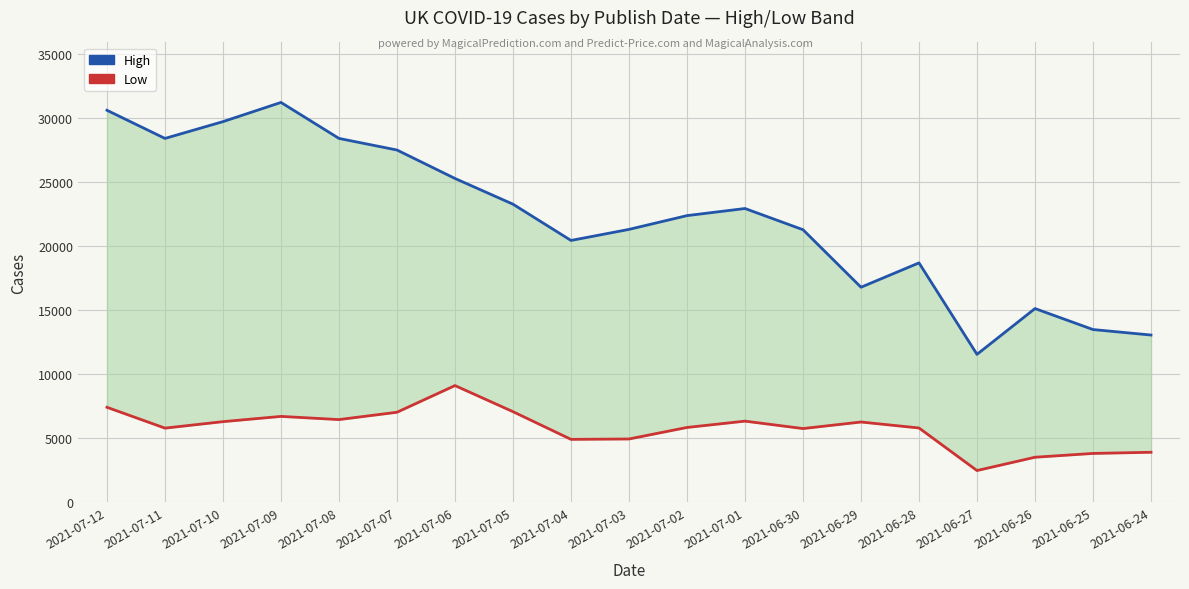

Reading right to left, extract all data points from this chart.

High: 13068	13498	15136	11560	18702	16802	21293	22948	22393	21317	20454	23286	25295	27516	28421	31231	29732	28421	30619
Low: 3914	3823	3526	2487	5810	6277	5765	6345	5851	4952	4922	7085	9122	7039	6466	6715	6305	5799	7426